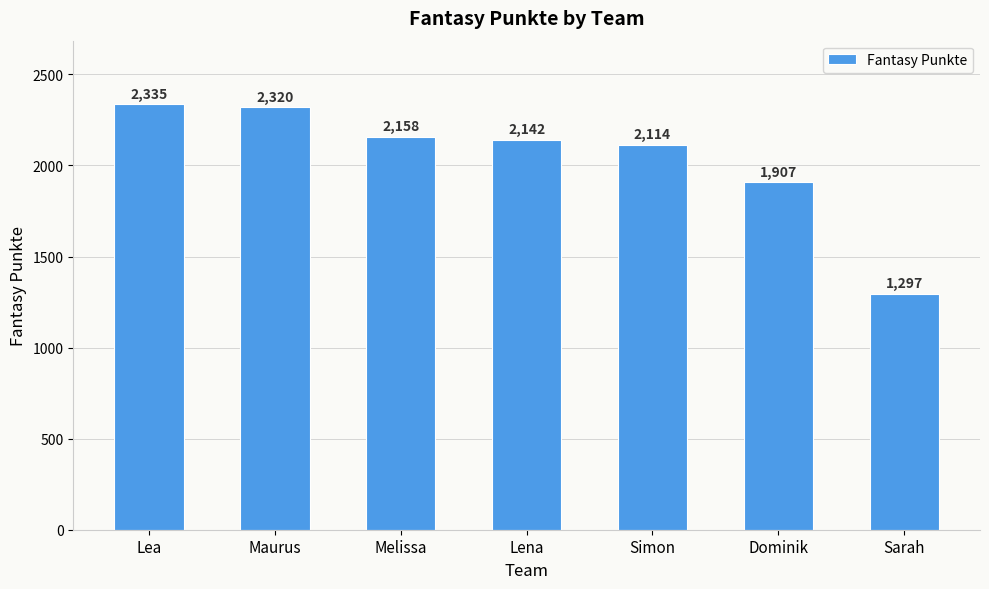

What is the difference between the maximum and second lowest values?

428